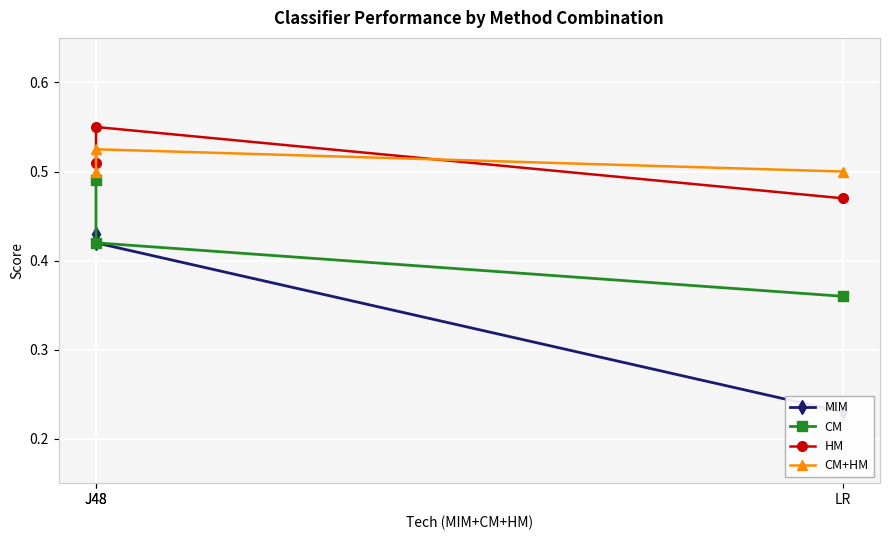

Reading left to right, list all the values displayed in this chart.

MIM: 0.4	0.4	0.2
CM: 0.5	0.4	0.4
HM: 0.5	0.6	0.5
CM+HM: 0.5	0.5	0.5